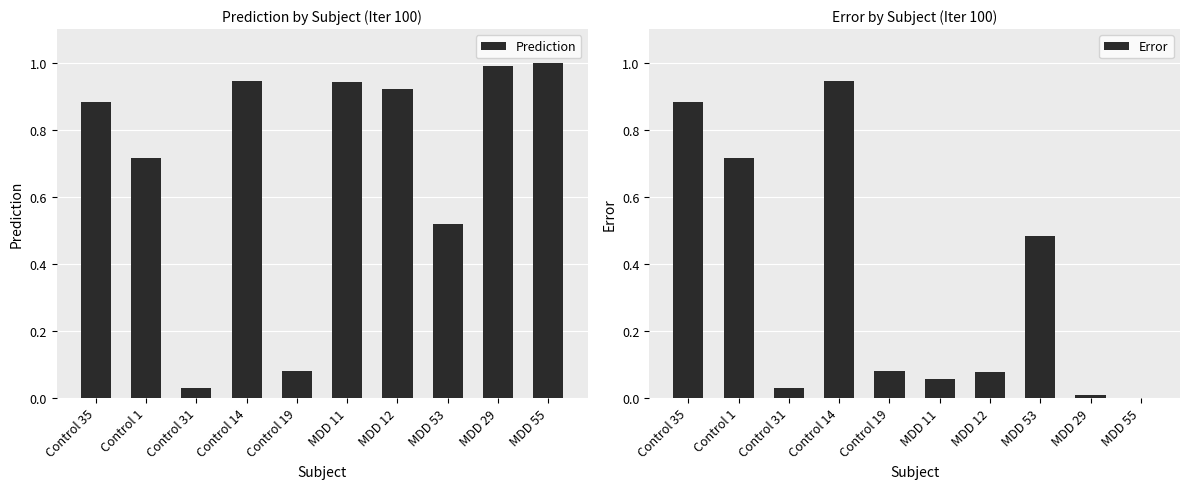

What is the sum of all Error values?

3.3